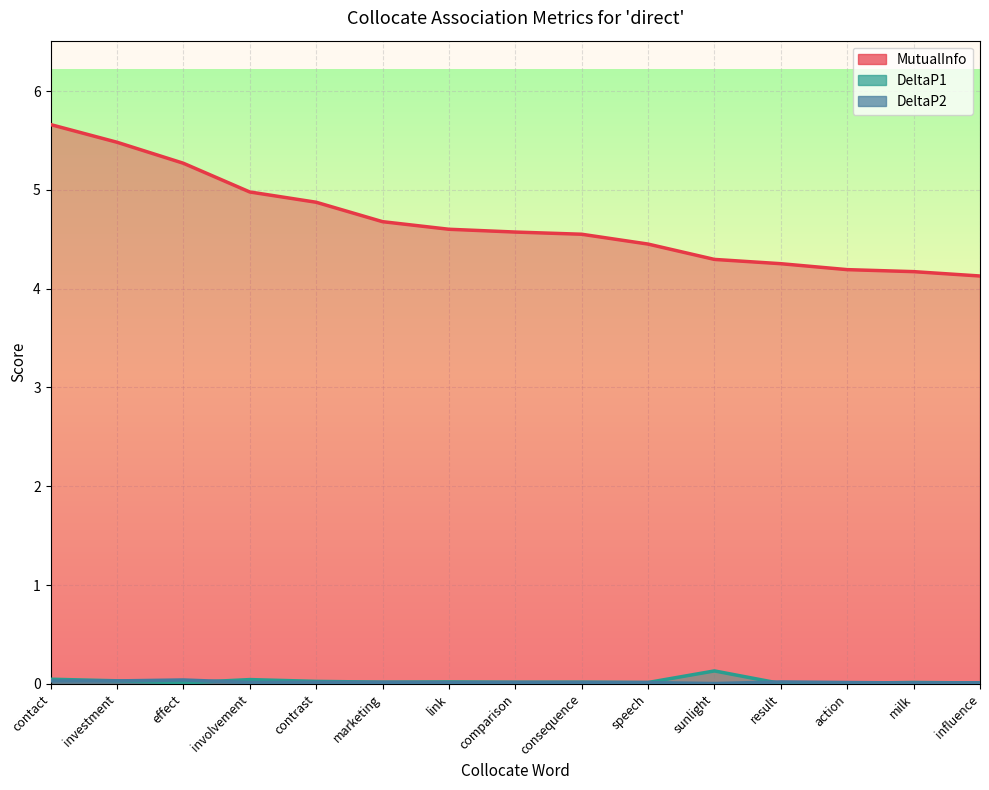

Which has a higher value, link or contrast?

contrast